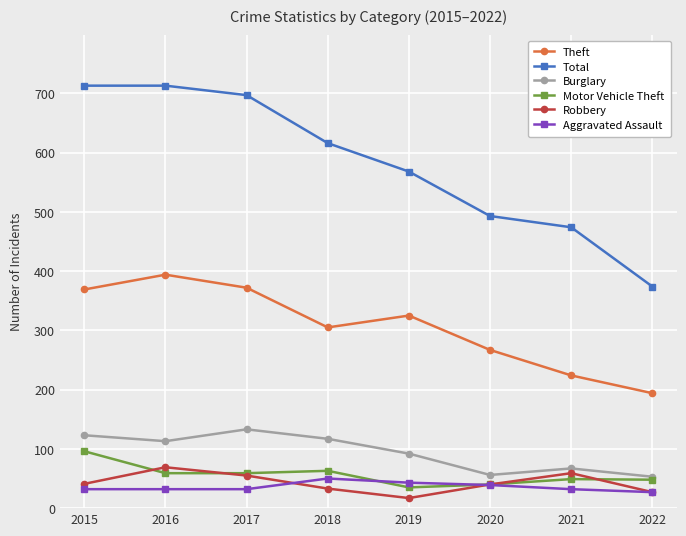

True or false: Robbery and Total intersect in this chart.

False